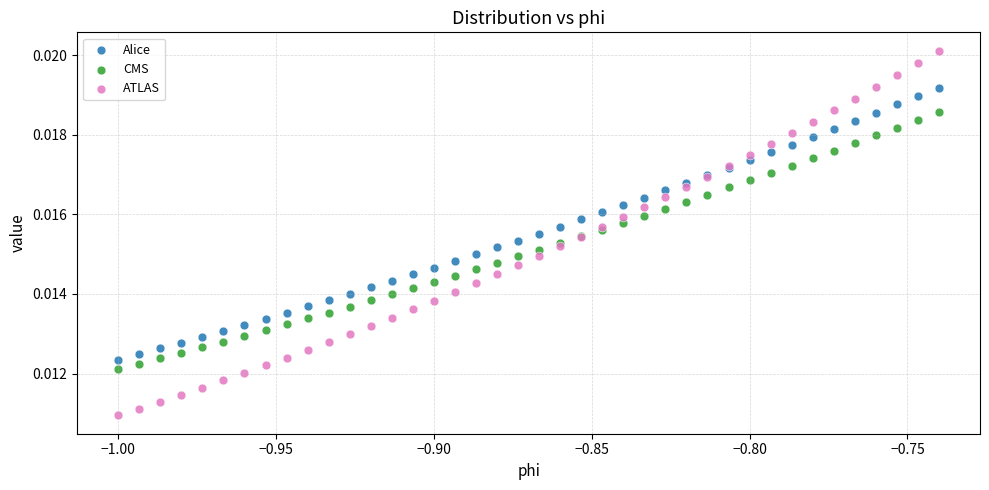

Which series has the largest Y range (max minus min)?

ATLAS